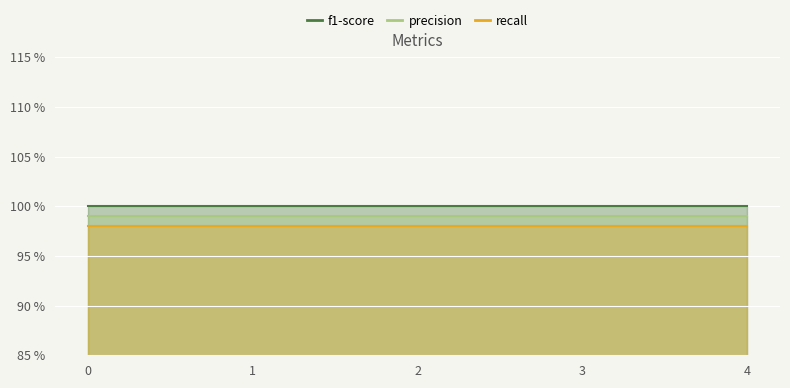

True or false: precision and recall cross at least once.

False